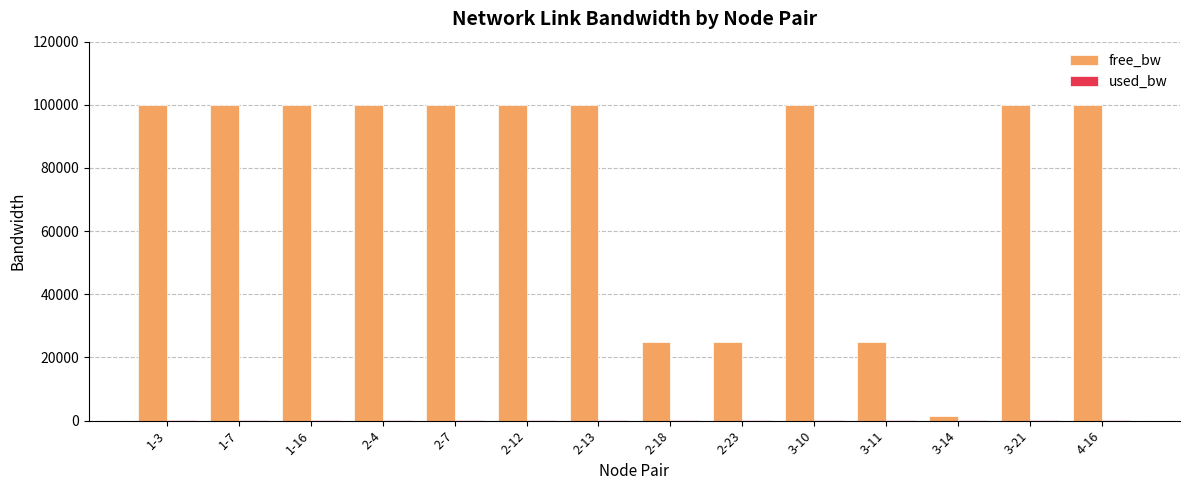

Count the number of data series in this chart.

2